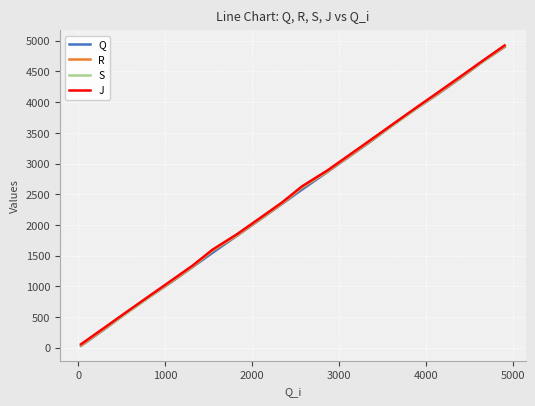

What is the maximum value for R?

4904